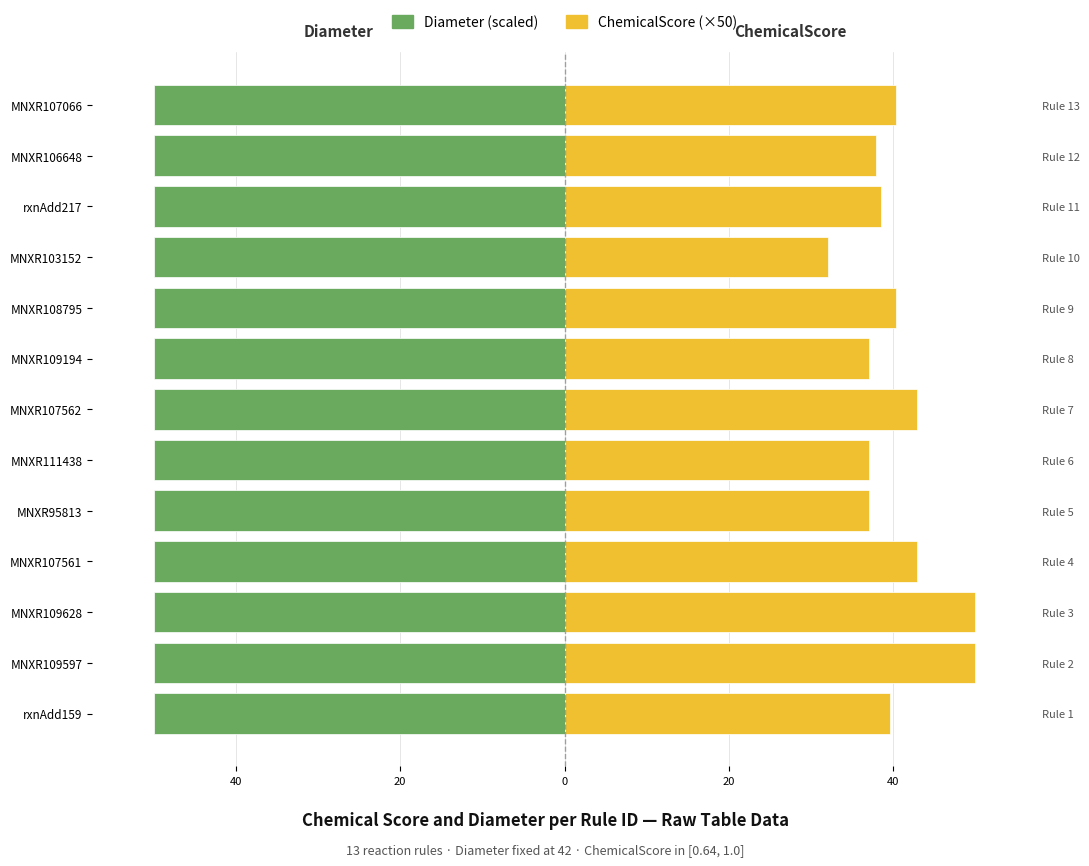

List the series in order of their peak value, highest first.

ChemicalScore (×50), Diameter (scaled)